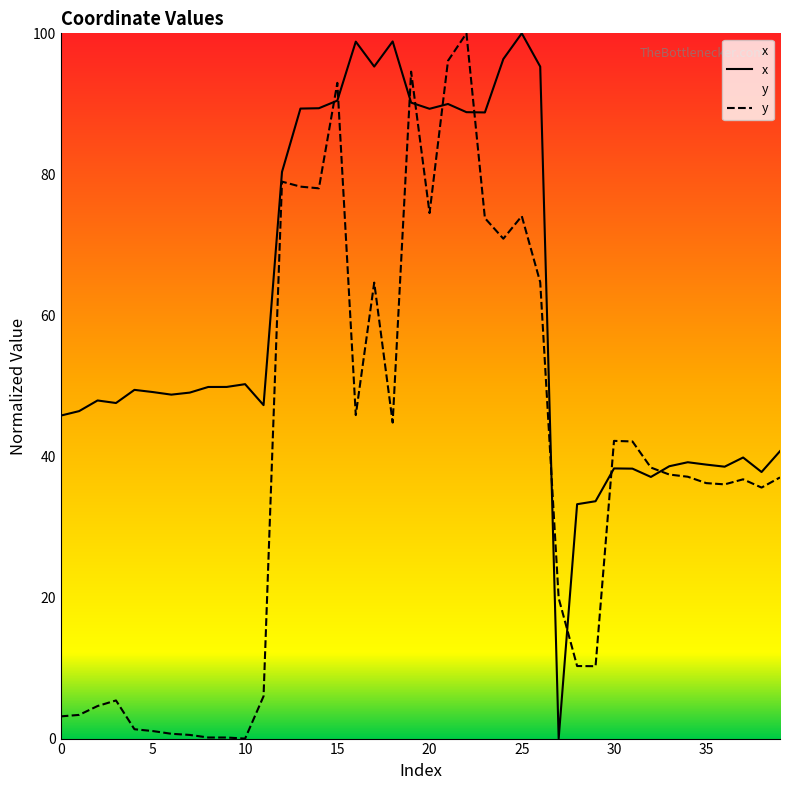

What is the value of the y point at the 22nd from the left?

96.1